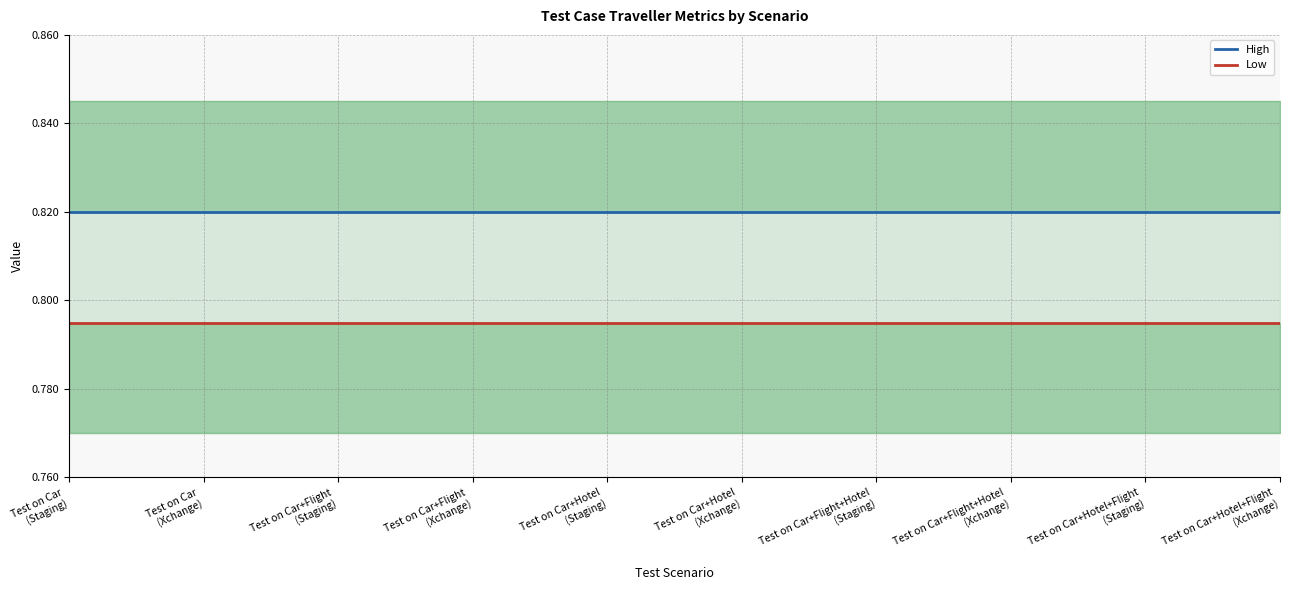

What is the label of the 8th point from the right?

Test on Car+Flight
(Staging)